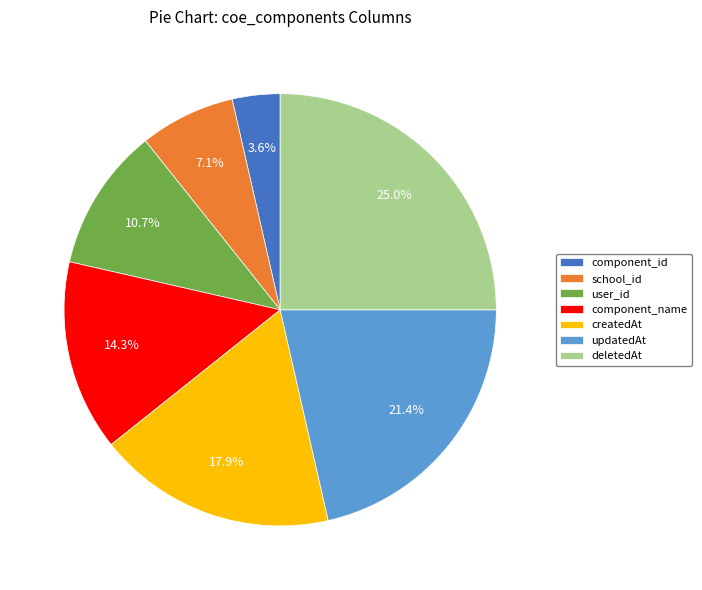

True or false: user_id accounts for 11% of the total.

True